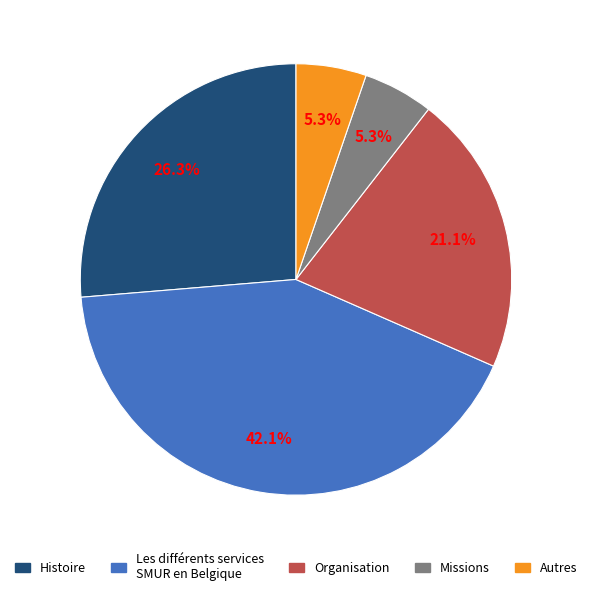

Is there a majority slice in this chart?

No